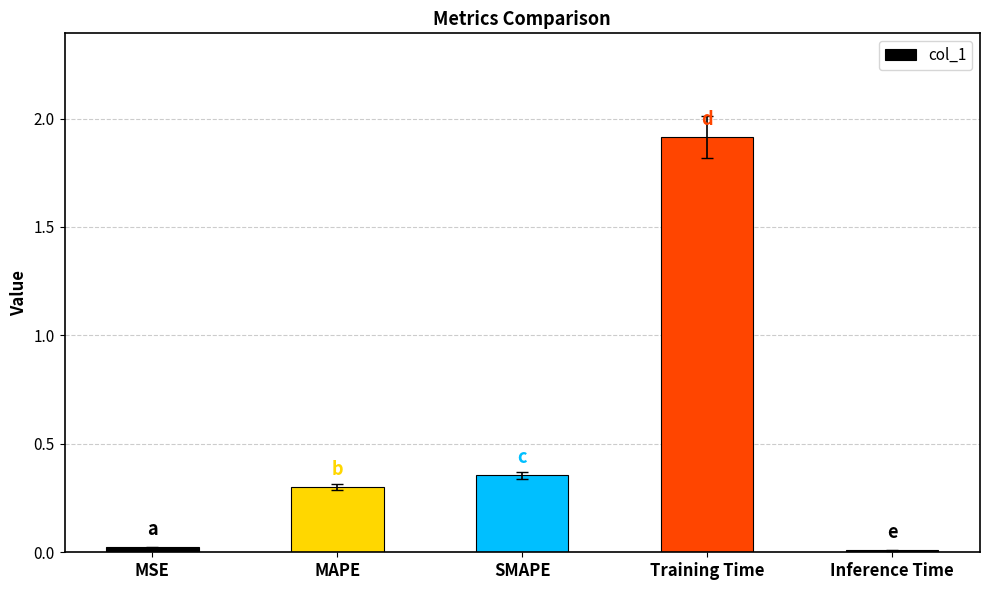

What is the greatest value displayed?

1.9